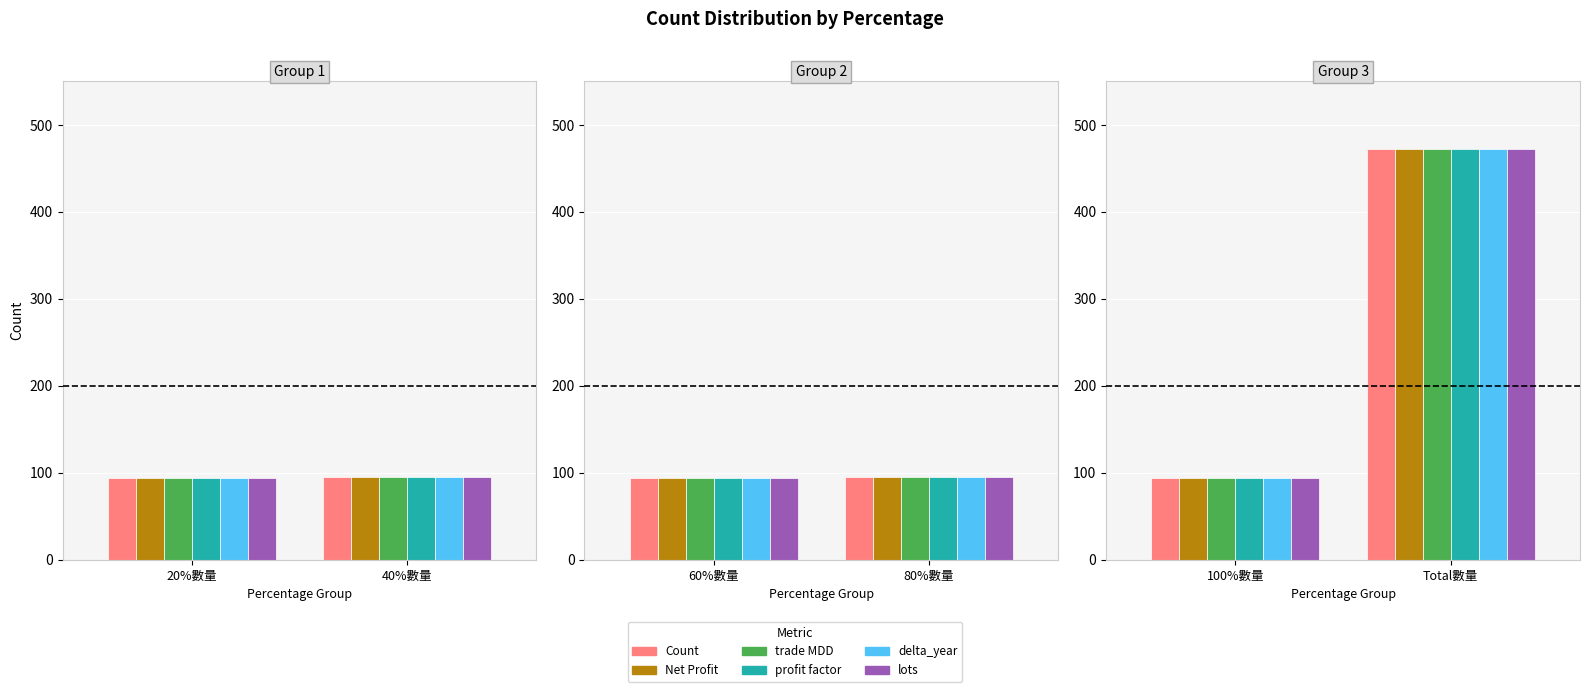

The value of delta_year at 100%數量 is 154. True or false?

False